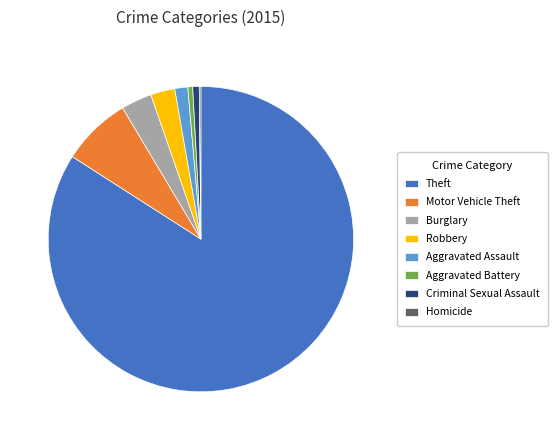

Is the sum of Theft and Aggravated Battery greater than half?

Yes